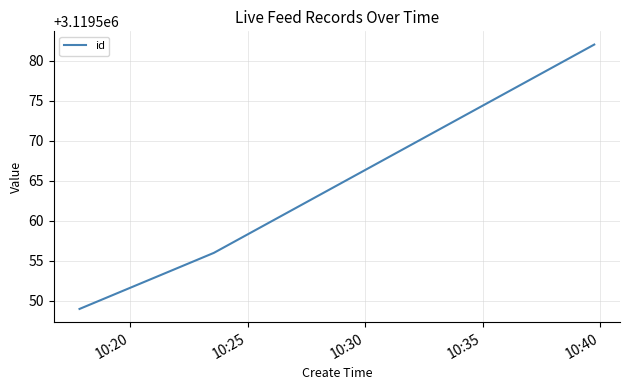

Does the chart have visible grid lines?

Yes